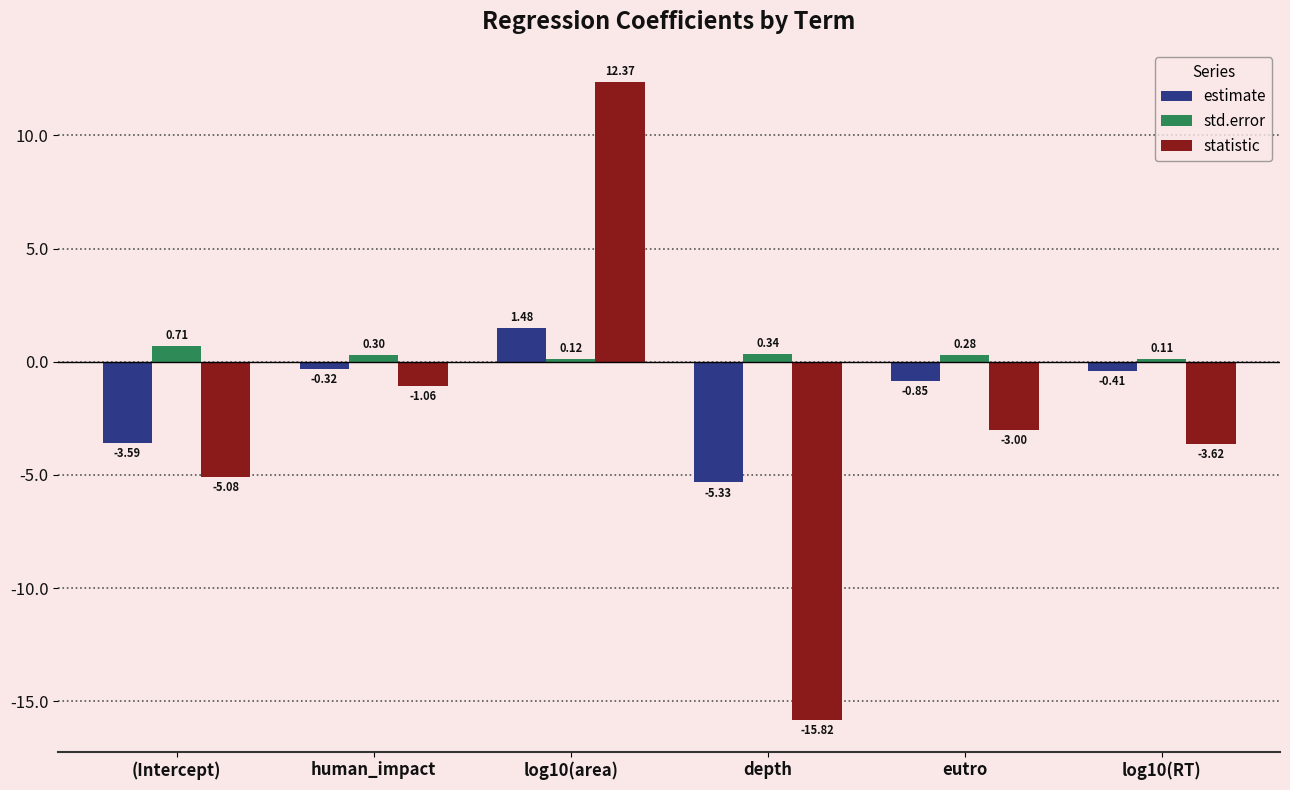

How many data points in statistic are less than -3?

4